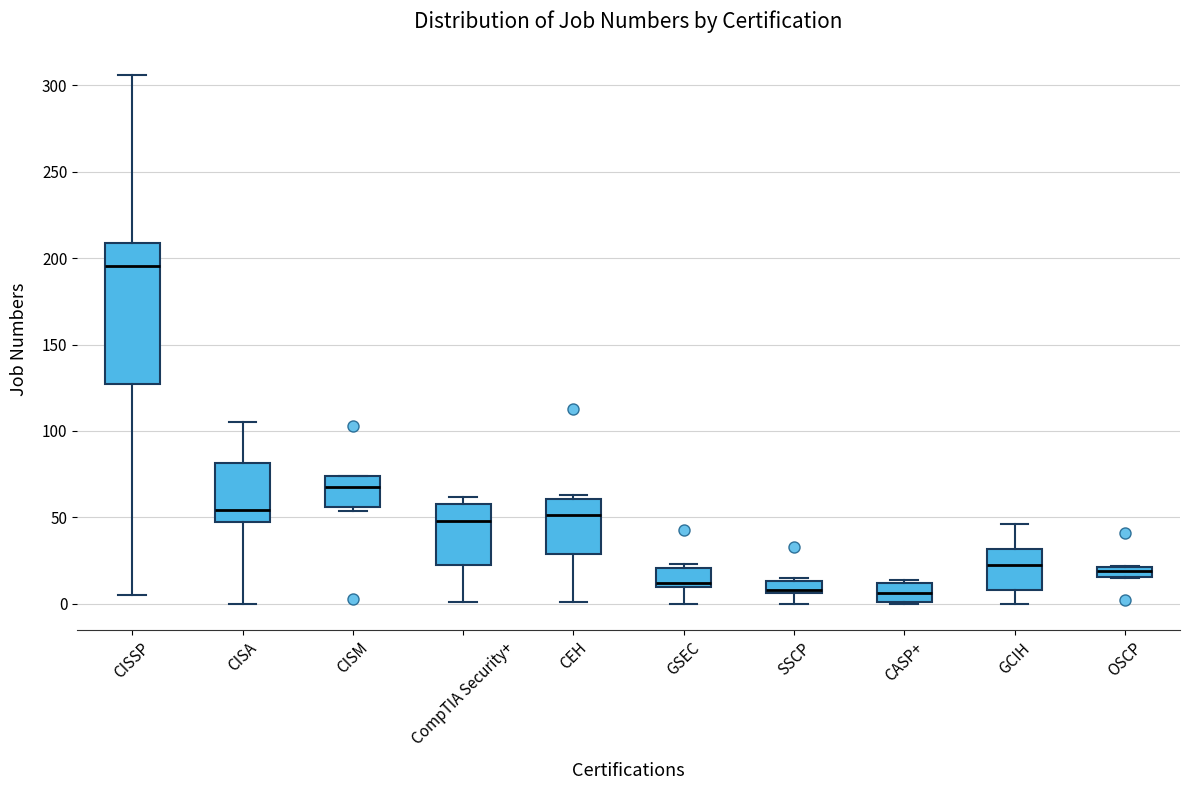

Comparing the boxes themselves (not the whiskers), which one is the tallest?

CISSP